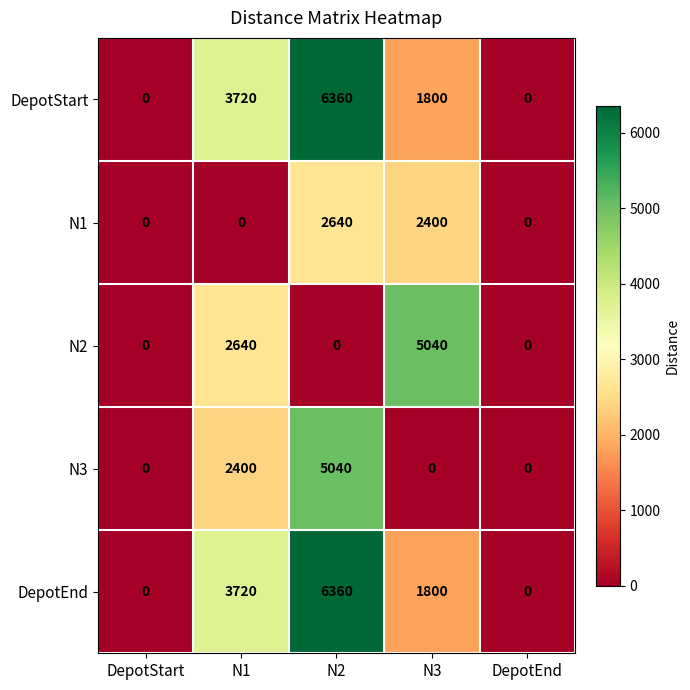

What is the maximum value shown in the chart?

6360